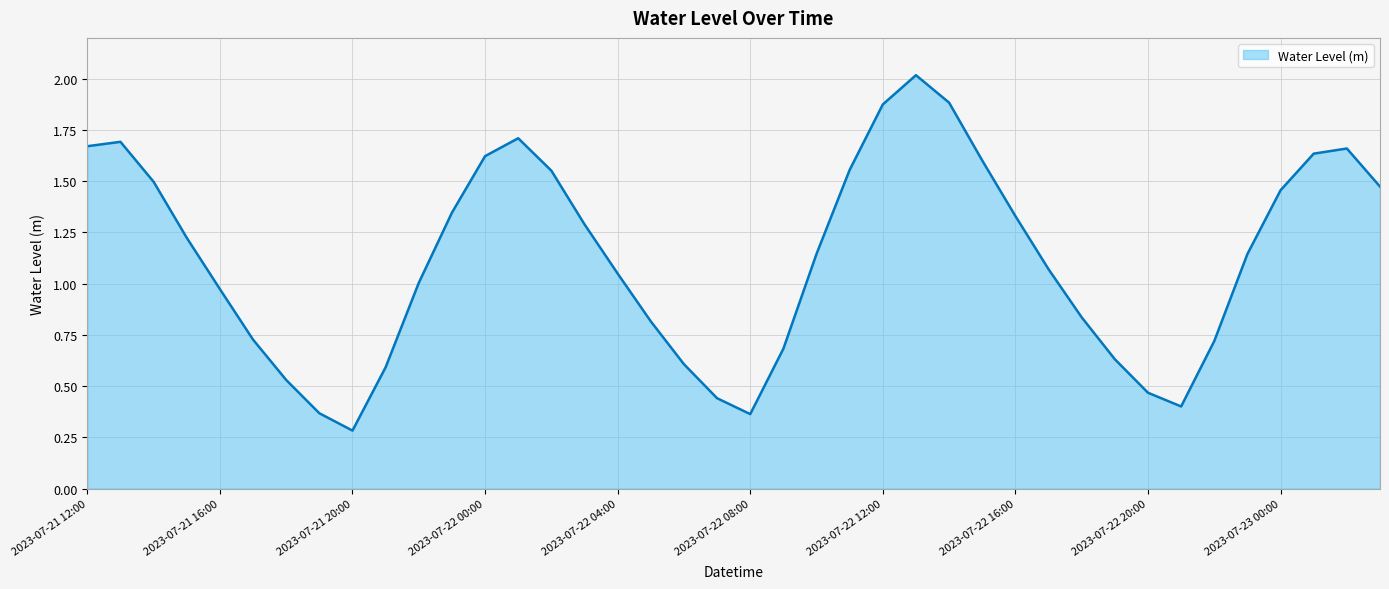

What is the greatest value displayed?

2.0